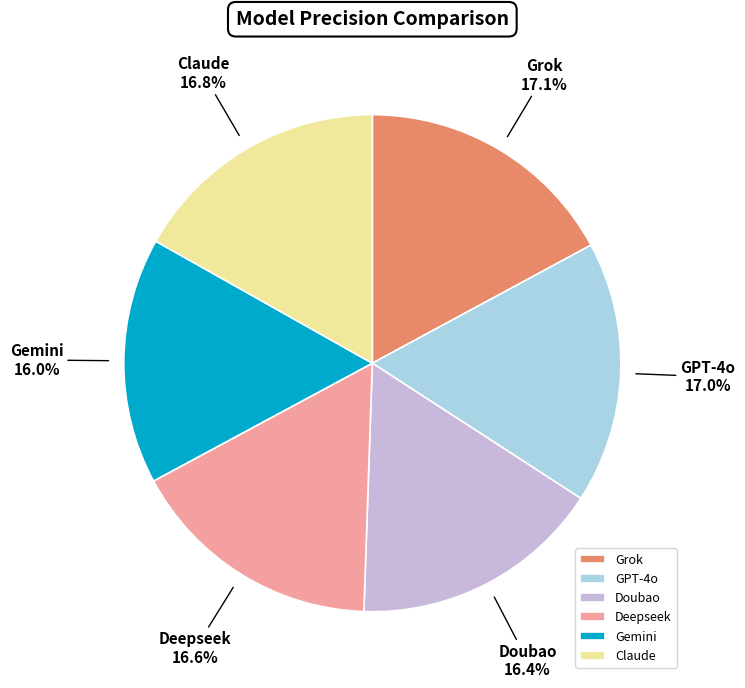

True or false: Grok accounts for 17% of the total.

True